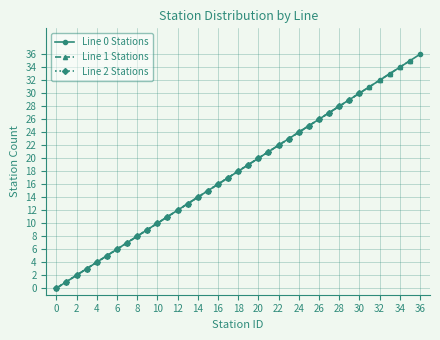

Reading left to right, transcribe all the data shown in this chart.

Line 0 Stations: 0	1	2	3	4	5	6	7	8	9	10	11	12	13	14	15	16	17	18	19	20	21	22	23	24	25	26	27	28	29	30	31	32	33	34	35	36
Line 1 Stations: 0	1	2	3	4	5	6	7	8	9	10	11	12	13	14	15	16	17	18	19	20	21	22	23	24	25	26	27	28	29	30	31	32	33	34	35	36
Line 2 Stations: 0	1	2	3	4	5	6	7	8	9	10	11	12	13	14	15	16	17	18	19	20	21	22	23	24	25	26	27	28	29	30	31	32	33	34	35	36